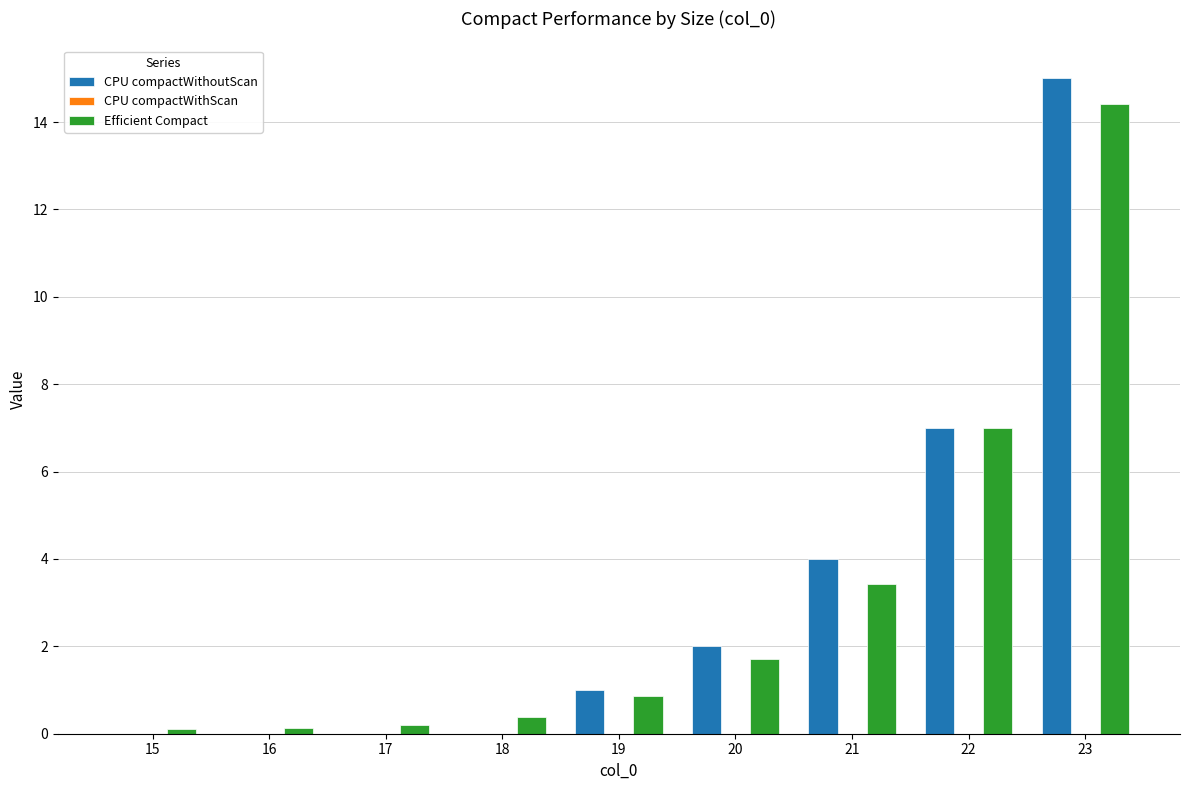

Reading right to left, transcribe all the data shown in this chart.

CPU compactWithoutScan: 23=15.0	22=7.0	21=4.0	20=2.0	19=1.0	18=0.0	17=0.0	16=0.0	15=0.0
Efficient Compact: 23=14.4	22=7.0	21=3.4	20=1.7	19=0.9	18=0.4	17=0.2	16=0.1	15=0.1